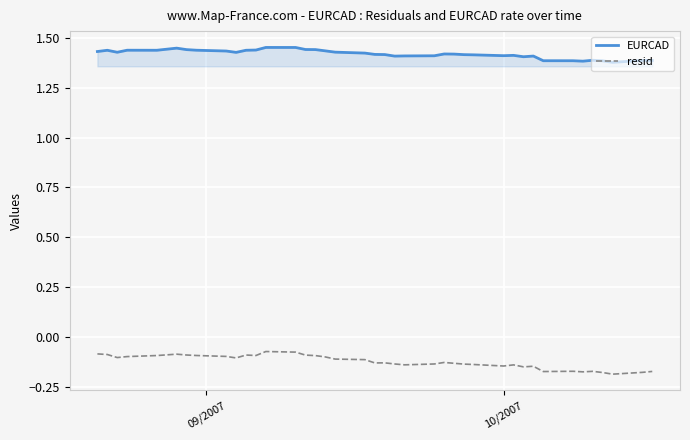

True or false: resid and EURCAD intersect in this chart.

False